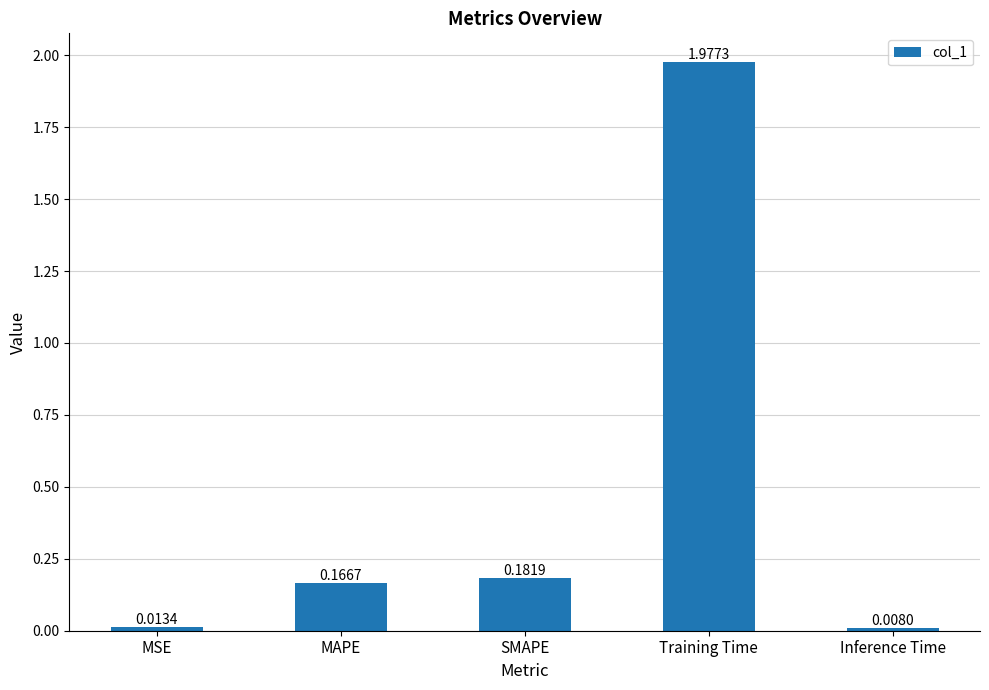

Rank the categories by value from lowest to highest.

Inference Time, MSE, MAPE, SMAPE, Training Time